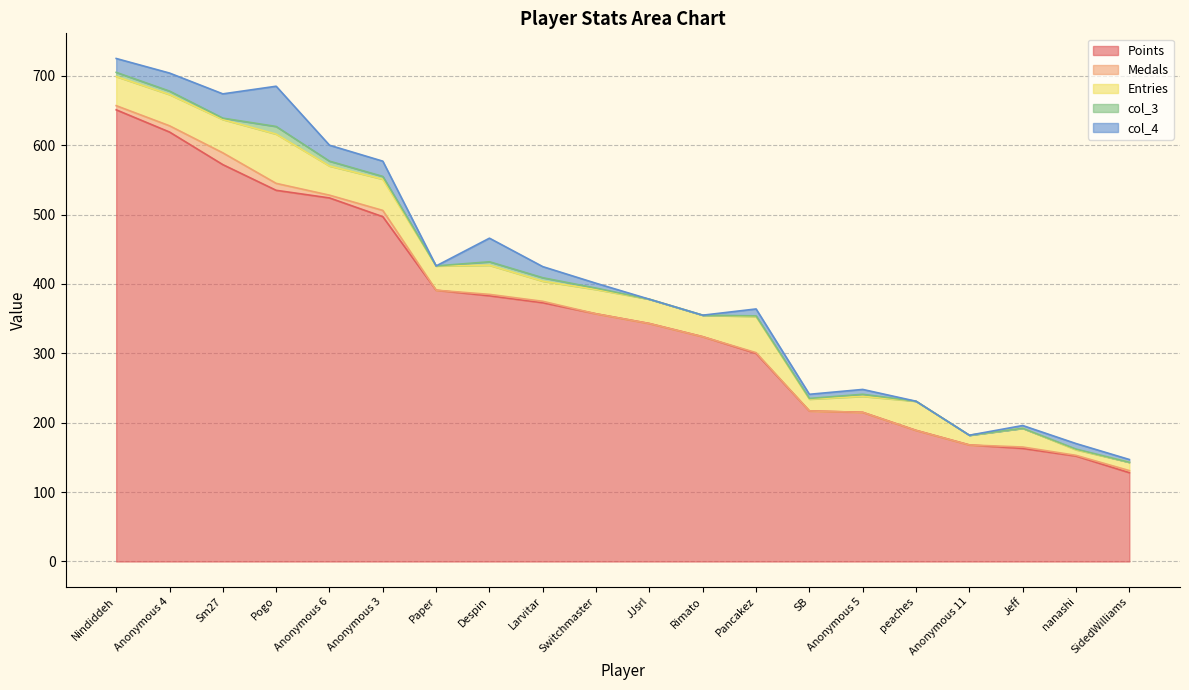

True or false: col_4 and Points cross at least once.

False